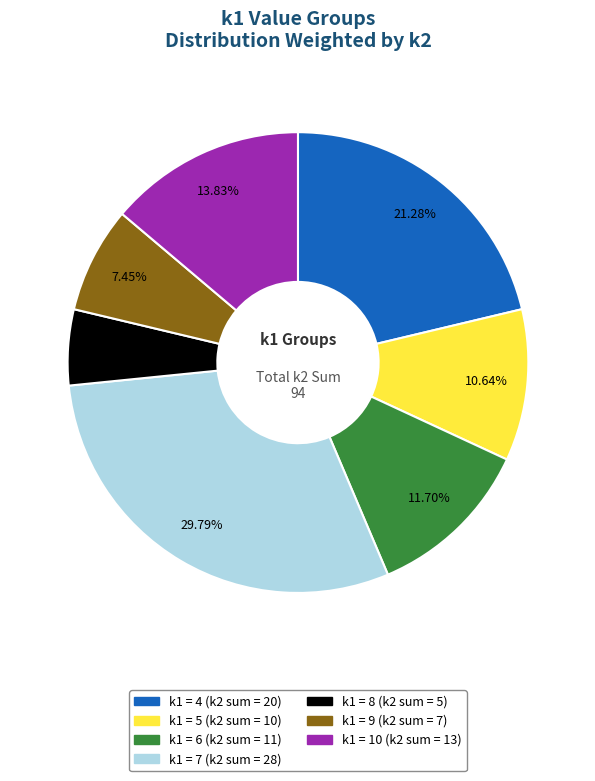

Is there a majority slice in this chart?

No